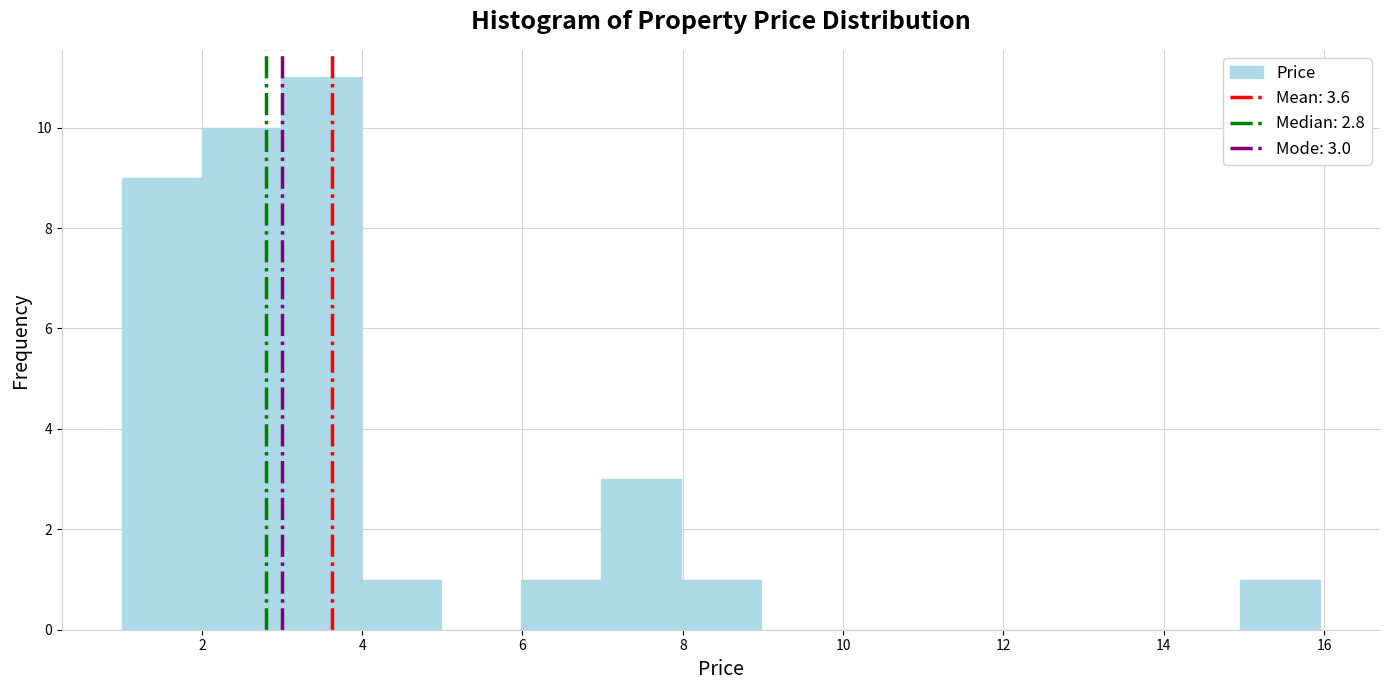

Which range on the x-axis has the tallest bar?

3 to 4